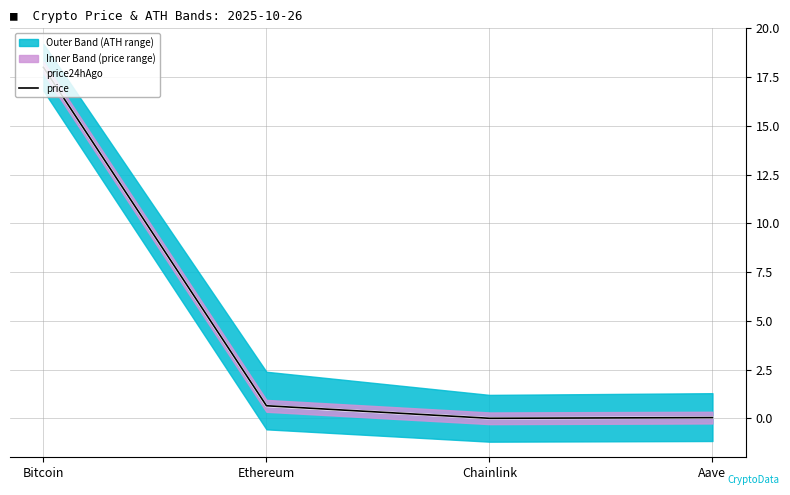

Is the value of price at Aave greater than the value of price24hAgo at Chainlink?

Yes